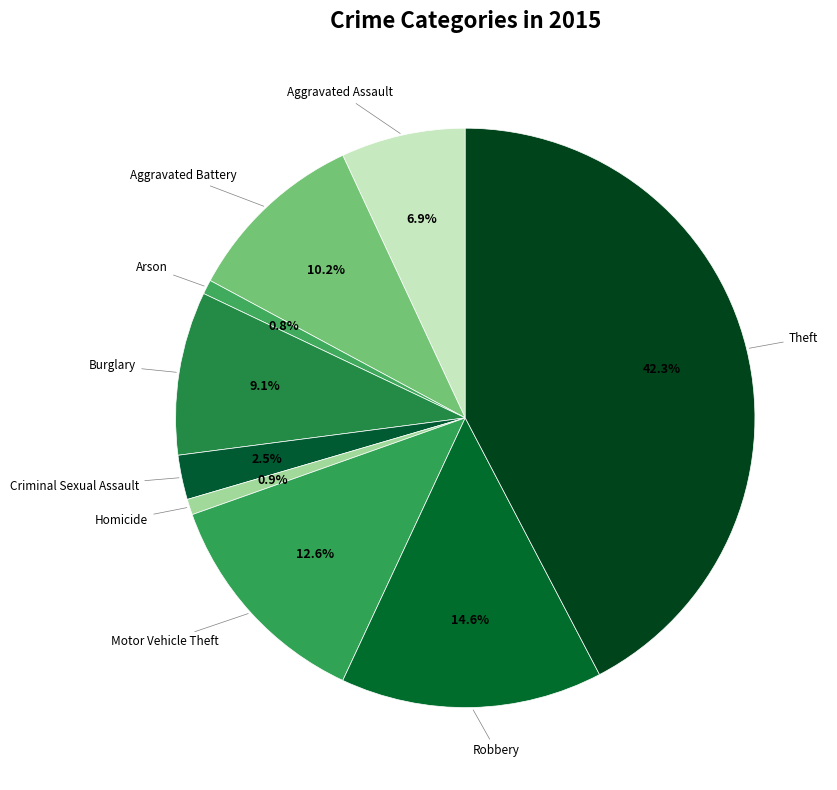

How many segments does this pie chart have?

9